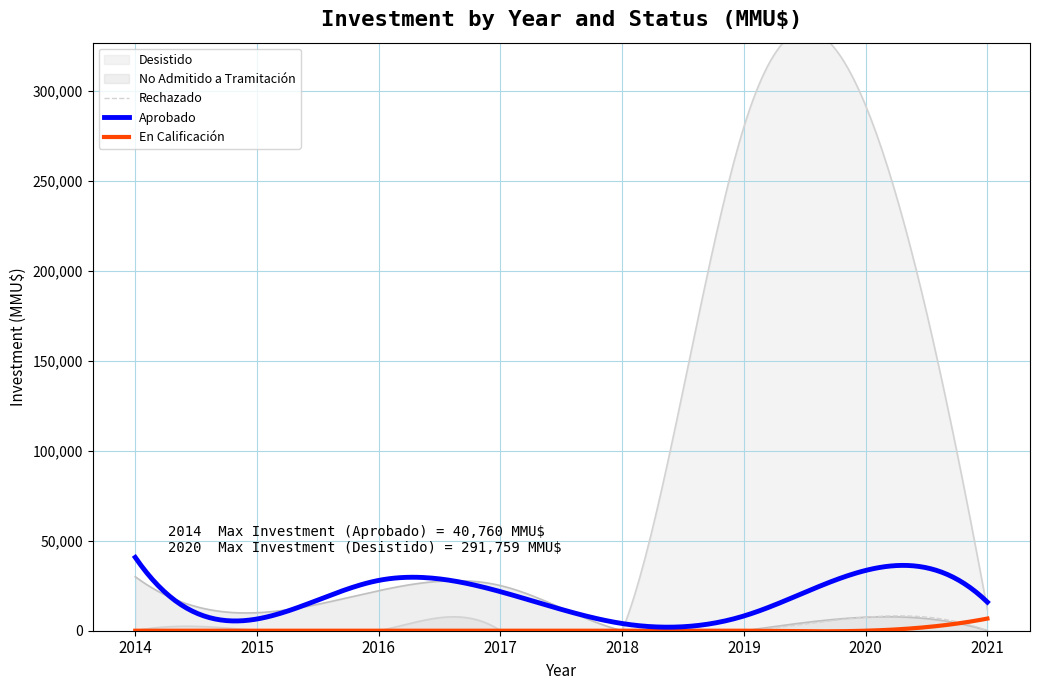

What is the difference between the highest and lowest values at 2016?

25000